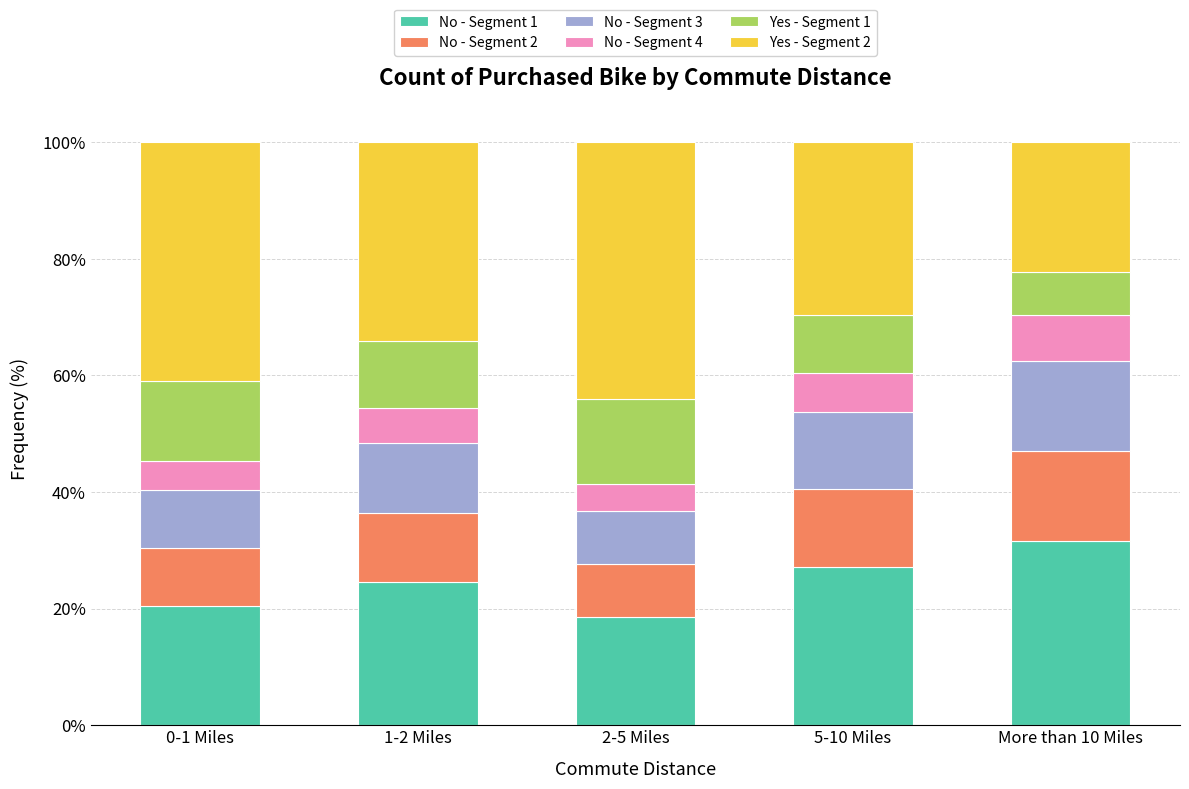

Reading left to right, what are the values for No - Segment 1?

20.4	24.5	18.6	27.2	31.6